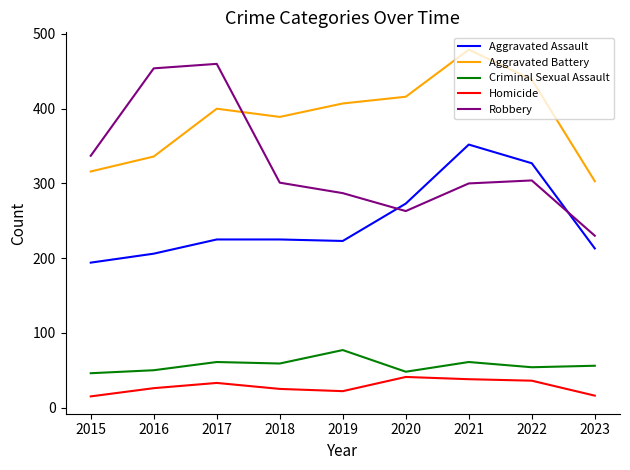

Does the chart have visible grid lines?

No